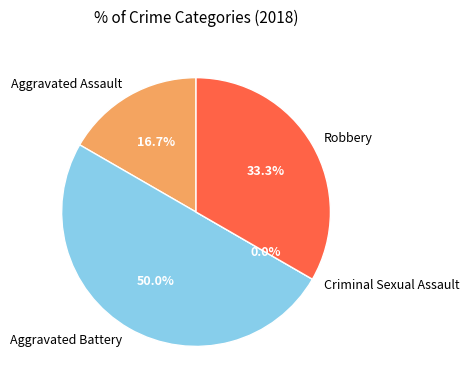

Which has a higher value, Robbery or Aggravated Battery?

Aggravated Battery